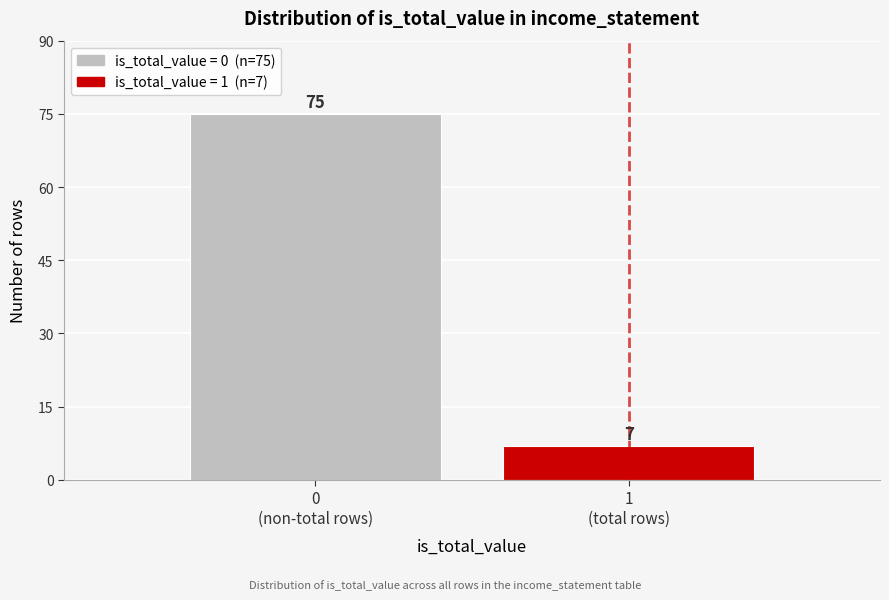

Reading left to right, transcribe all the data shown in this chart.

75	7